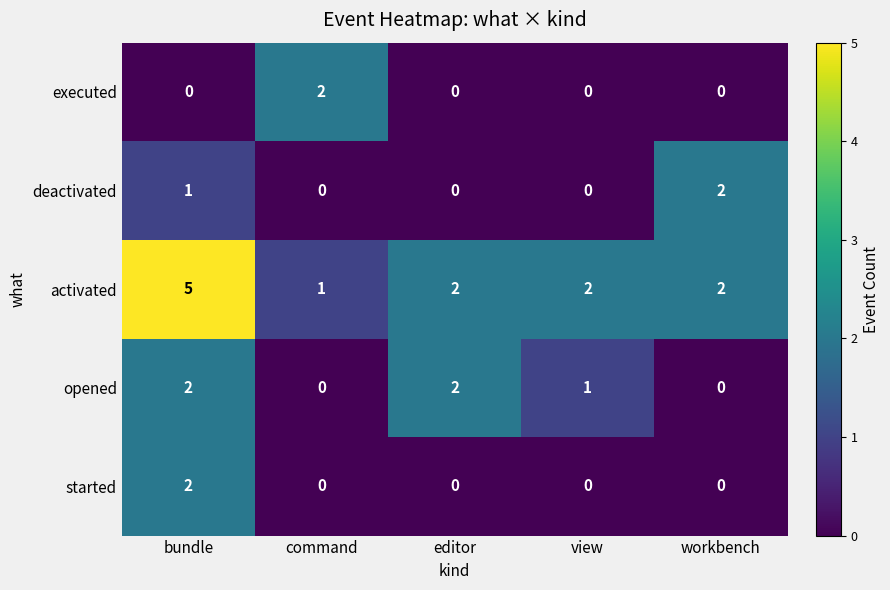

Is it true that started equals -1 at workbench?

False